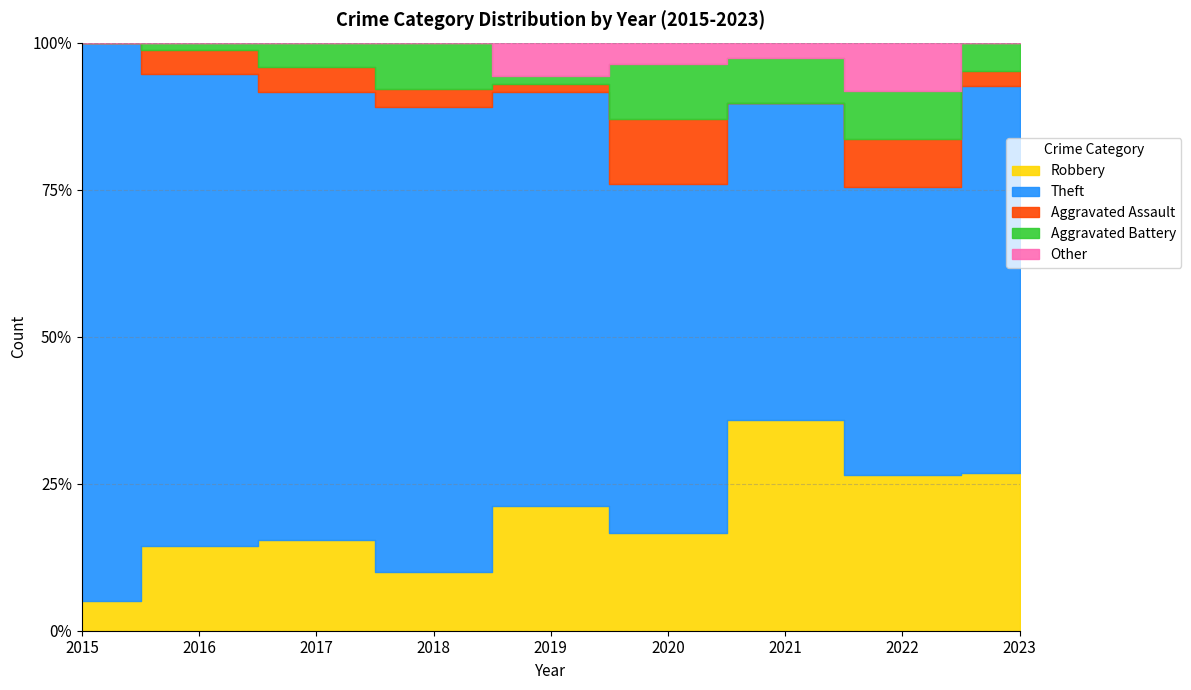

Which series has the largest total across all categories?

Theft